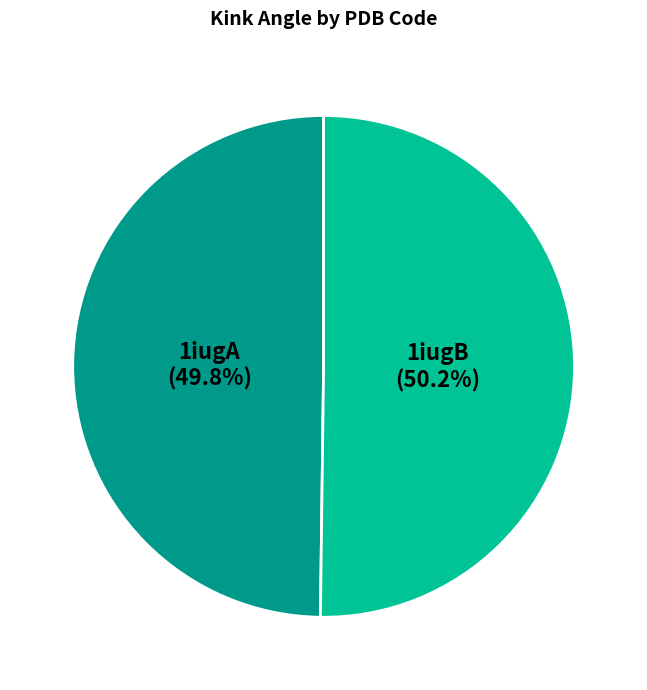

Is there any slice that represents more than half of the pie?

Yes